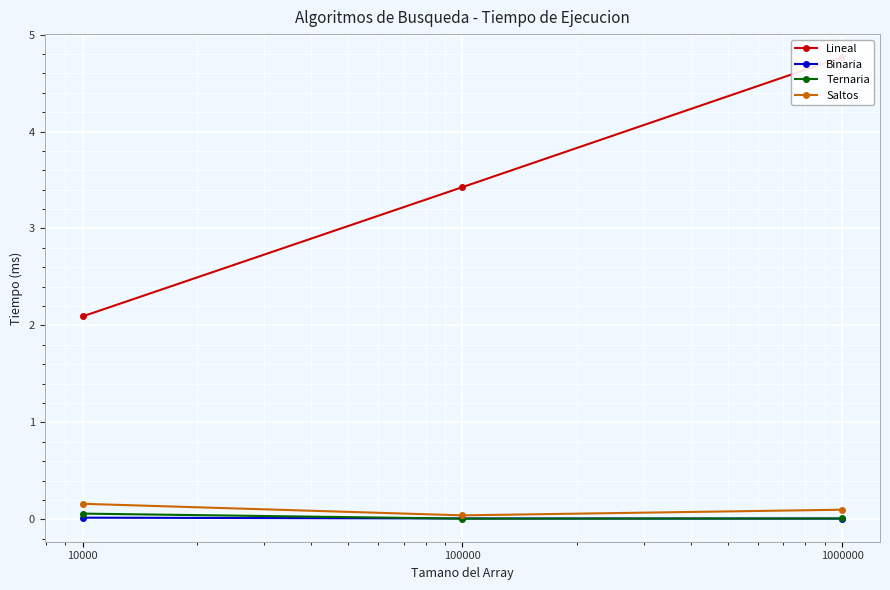

Which category has the highest value in the Saltos series?

10000